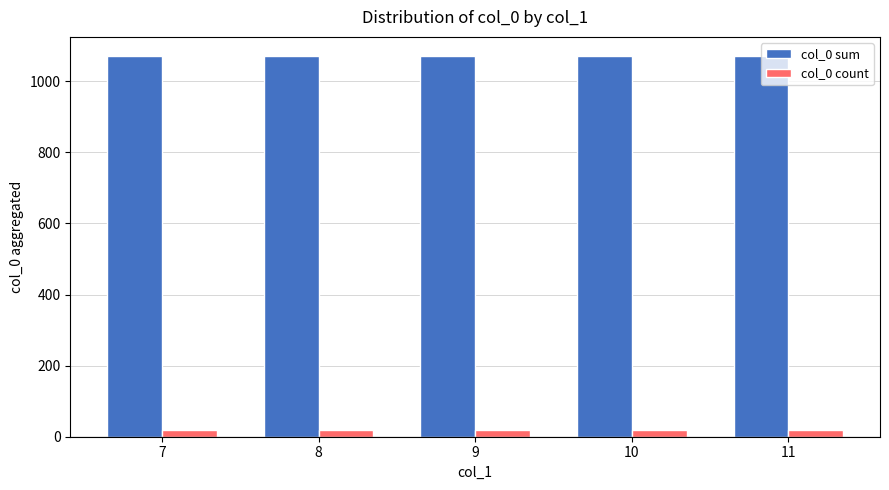

Which series has the largest total across all categories?

col_0 sum